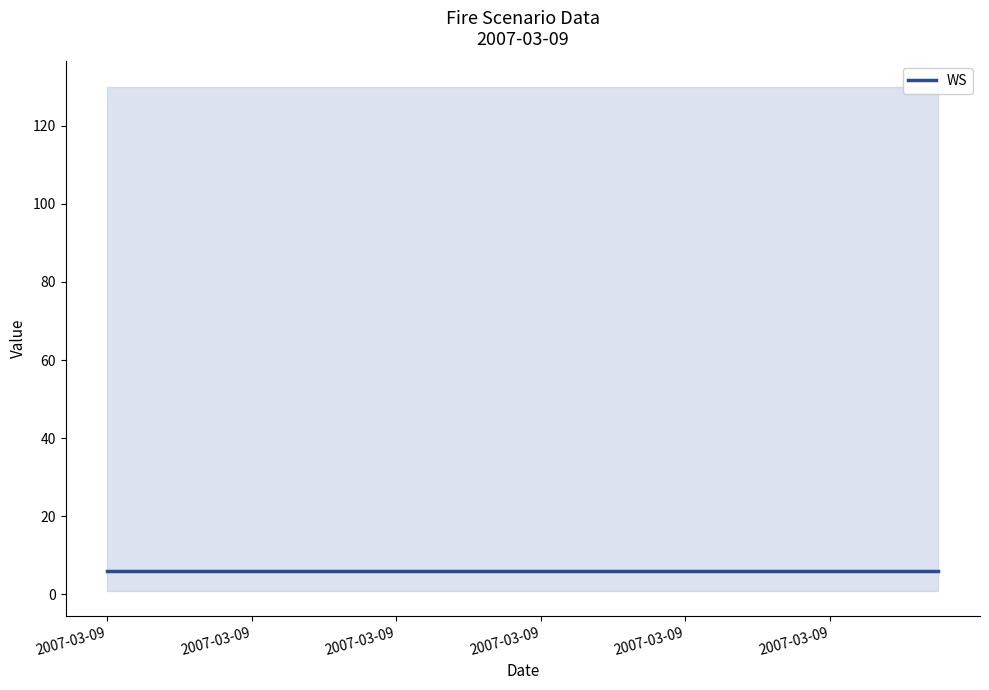

What is the spread (max minus min) of values at 2007-03-09?

129